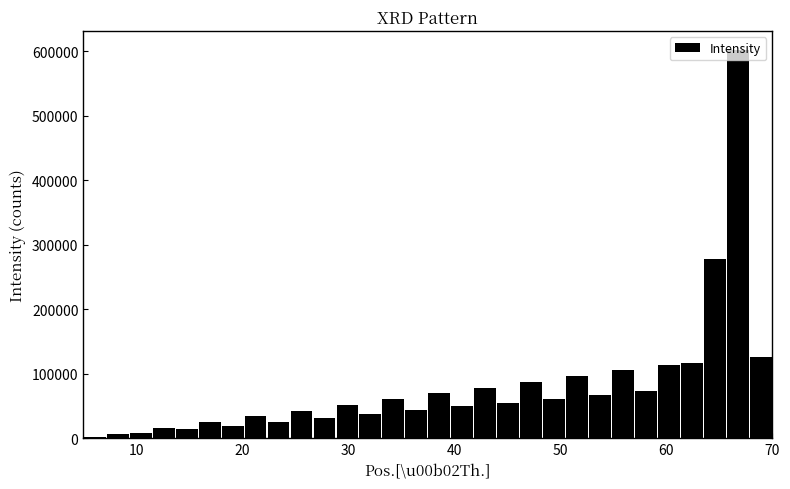

Read against the x-axis, roughly where is the centre of the tallest bar?

67